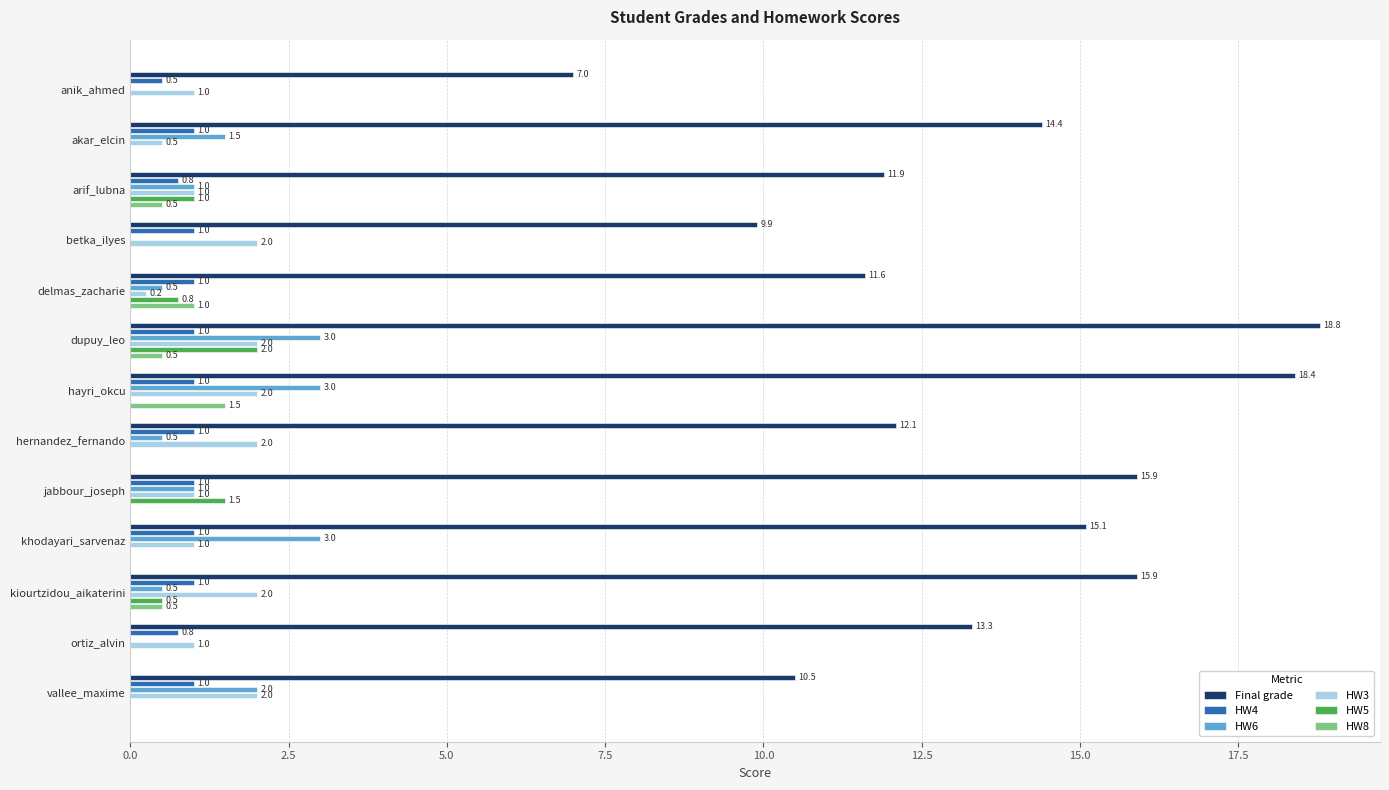

Which series changed the most between akar_elcin and ortiz_alvin?

HW6